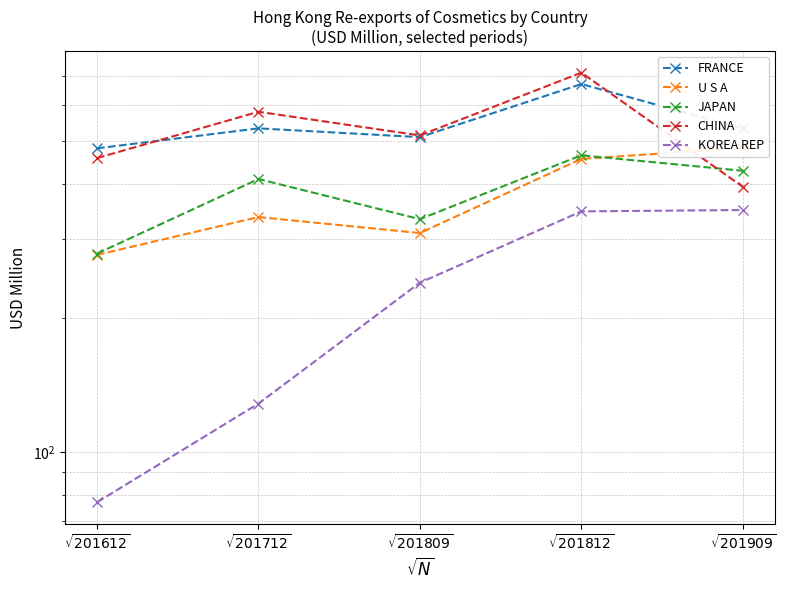

Between $\sqrt{201809}$ and $\sqrt{201909}$, which is larger?

$\sqrt{201909}$